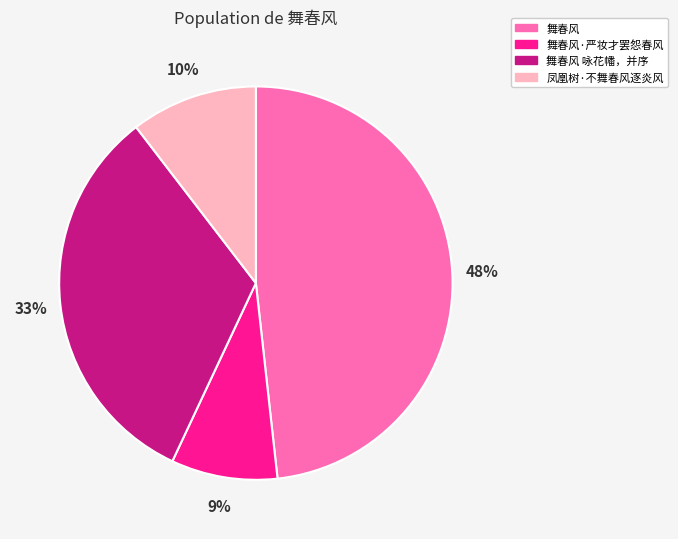

Does any single category account for the majority?

No